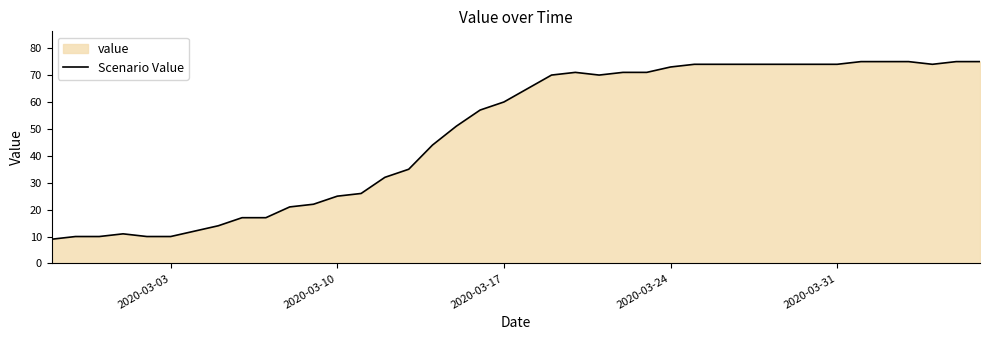

How many categories are shown in the chart?

40